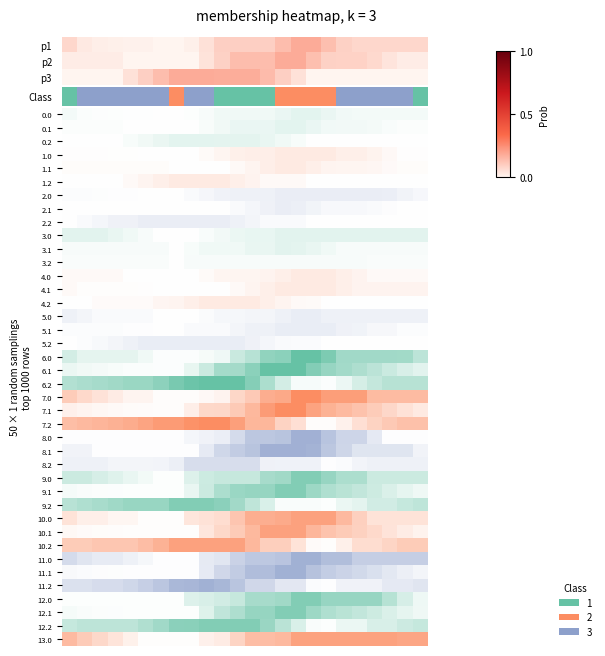

At how many categories does at least one series exceed 0?

24